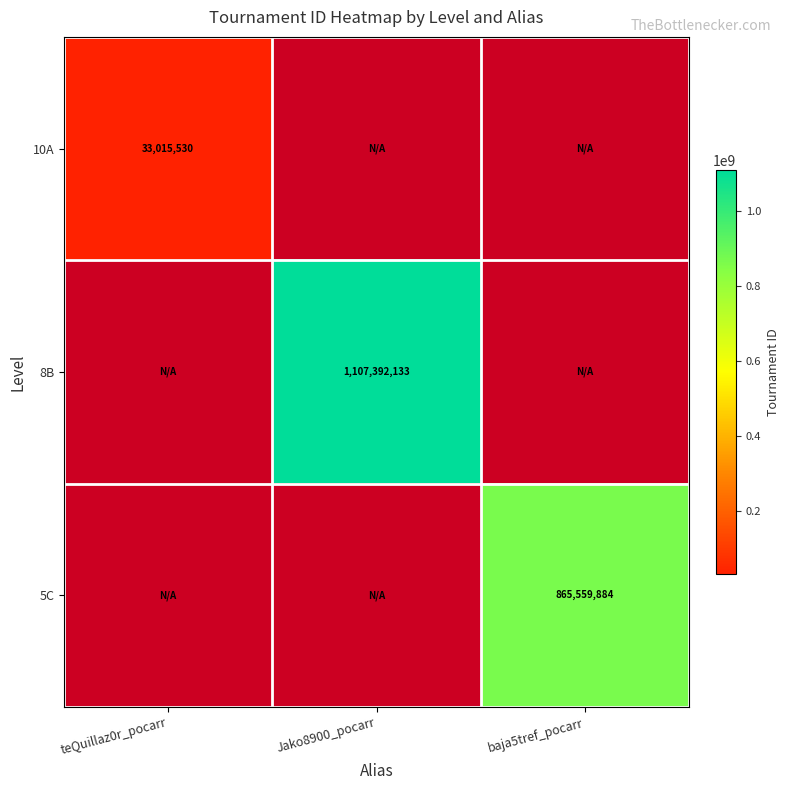

True or false: 10A has a value of 15378490 at teQuillaz0r_pocarr.

False